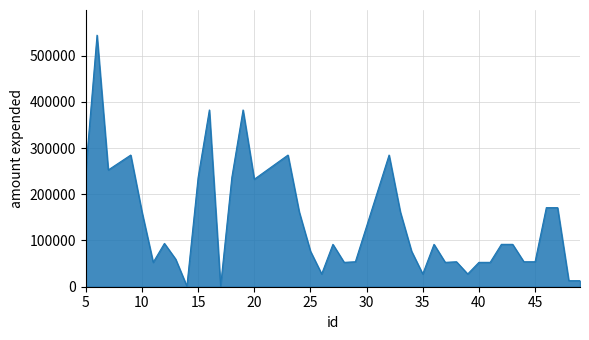

Which label corresponds to the largest value in the chart?

6